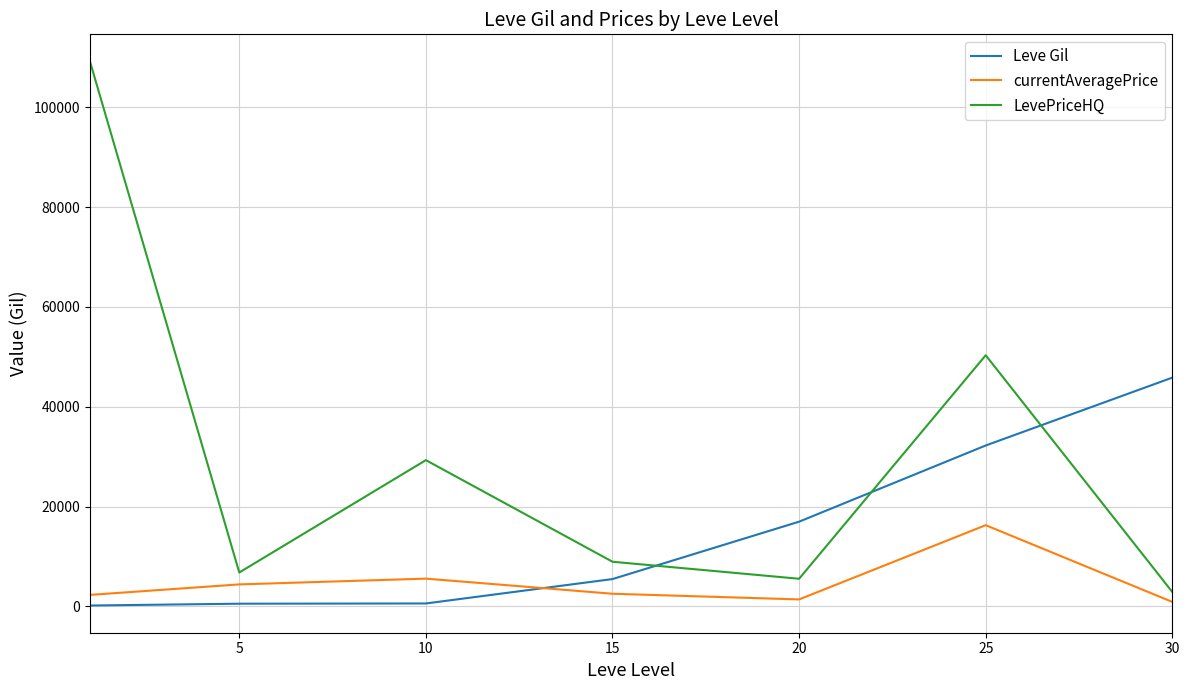

Which series has the widest spread of values?

LevePriceHQ